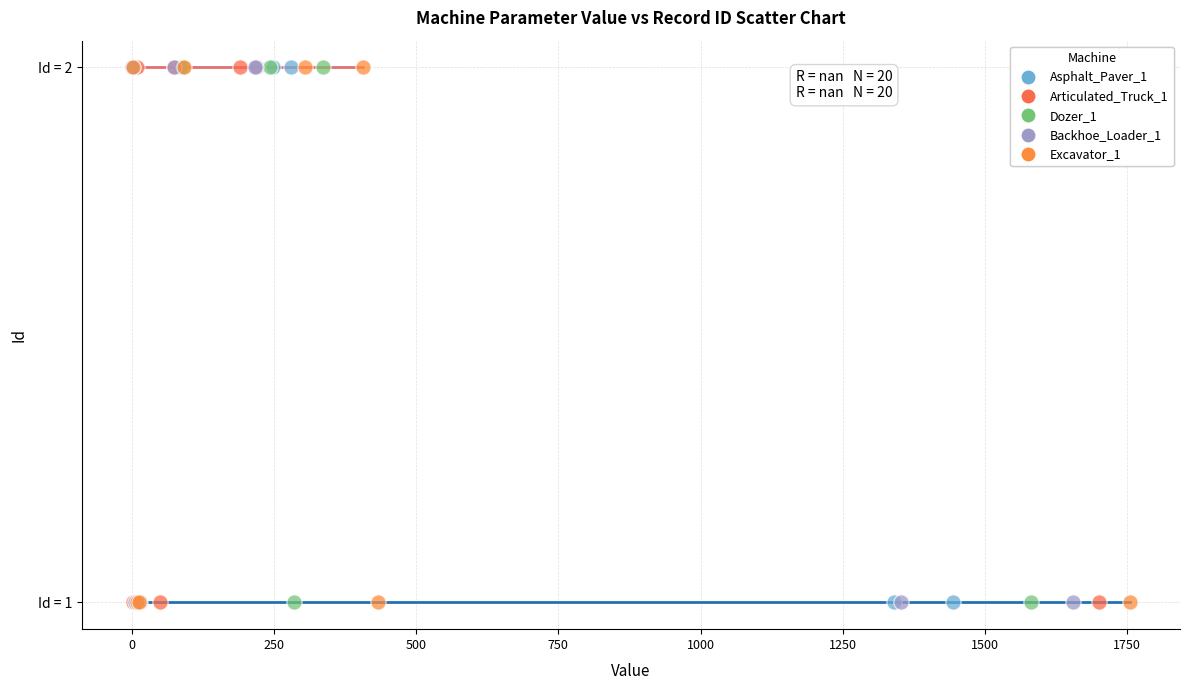

What are all the series names shown in the legend?

Asphalt_Paver_1, Articulated_Truck_1, Dozer_1, Backhoe_Loader_1, Excavator_1